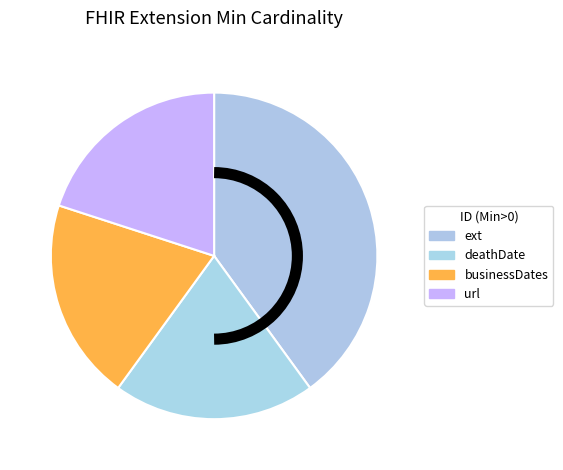

How many slices are in this pie chart?

4